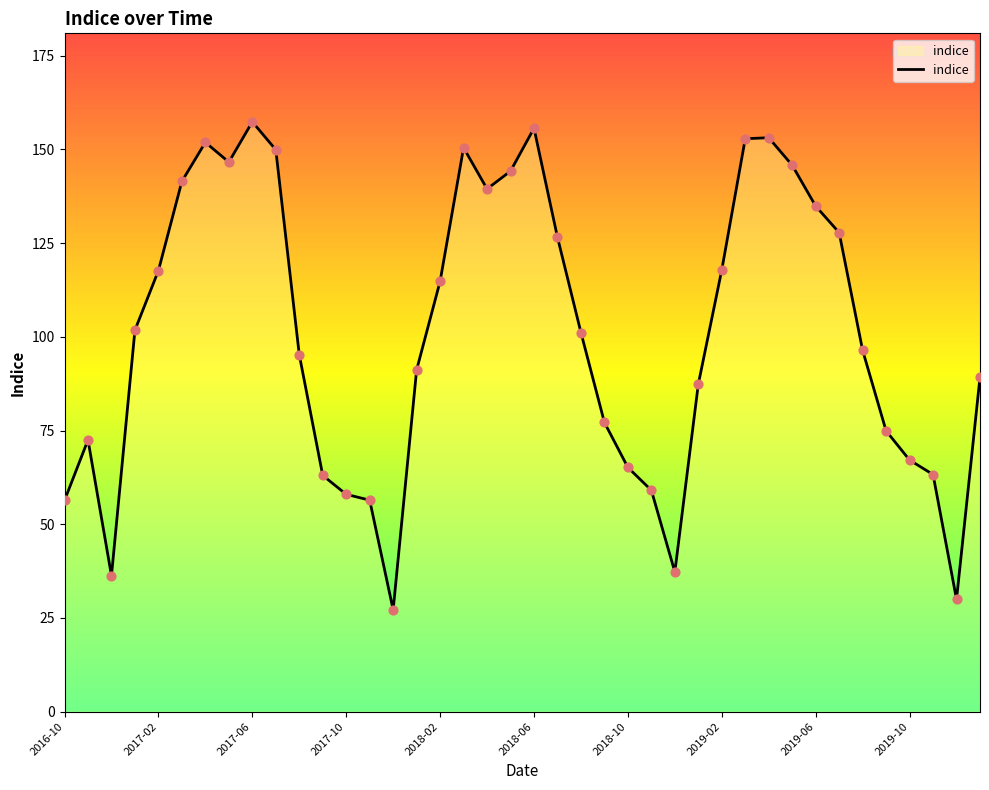

What is the greatest value displayed?

157.4